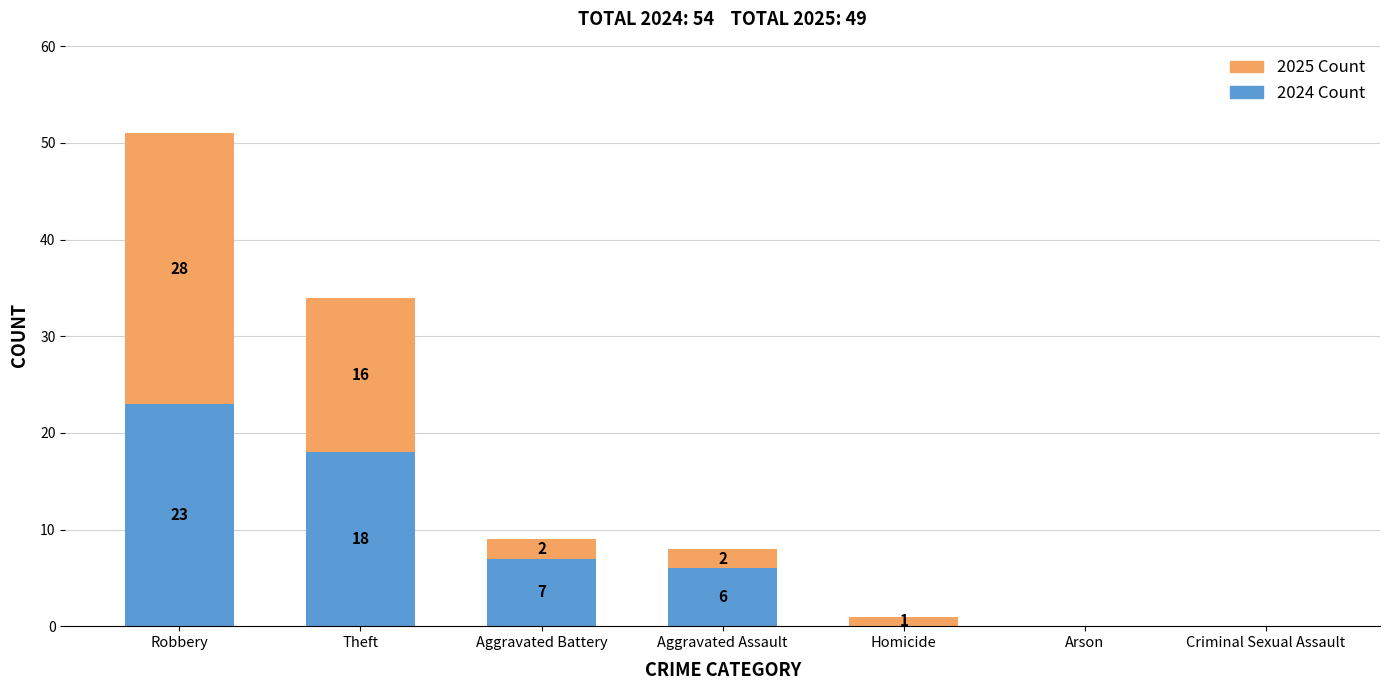

What is the total value across all series at Aggravated Battery?

9